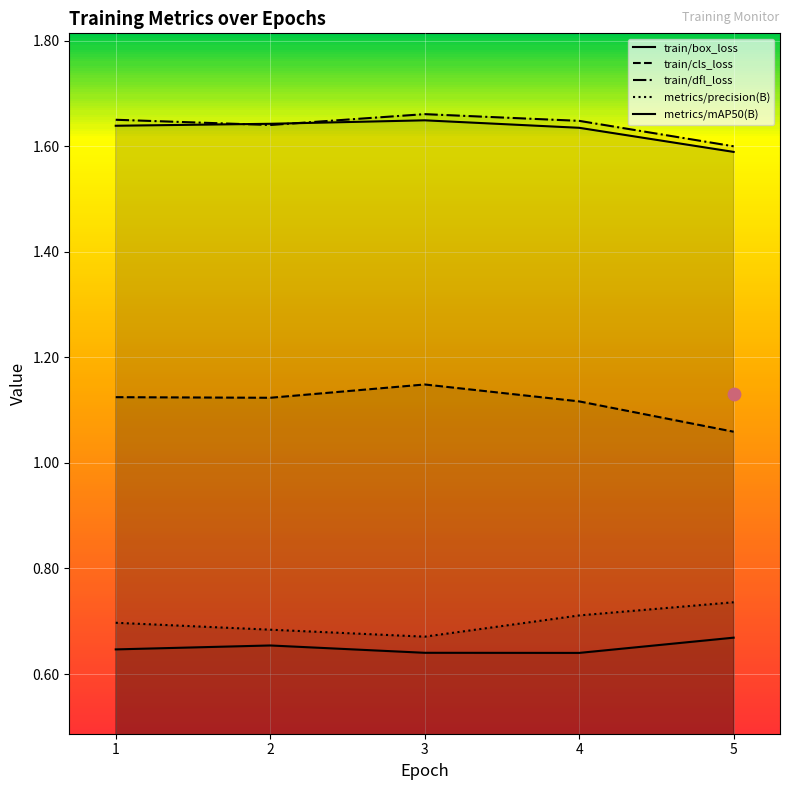

At how many categories does at least one series exceed 1?

5